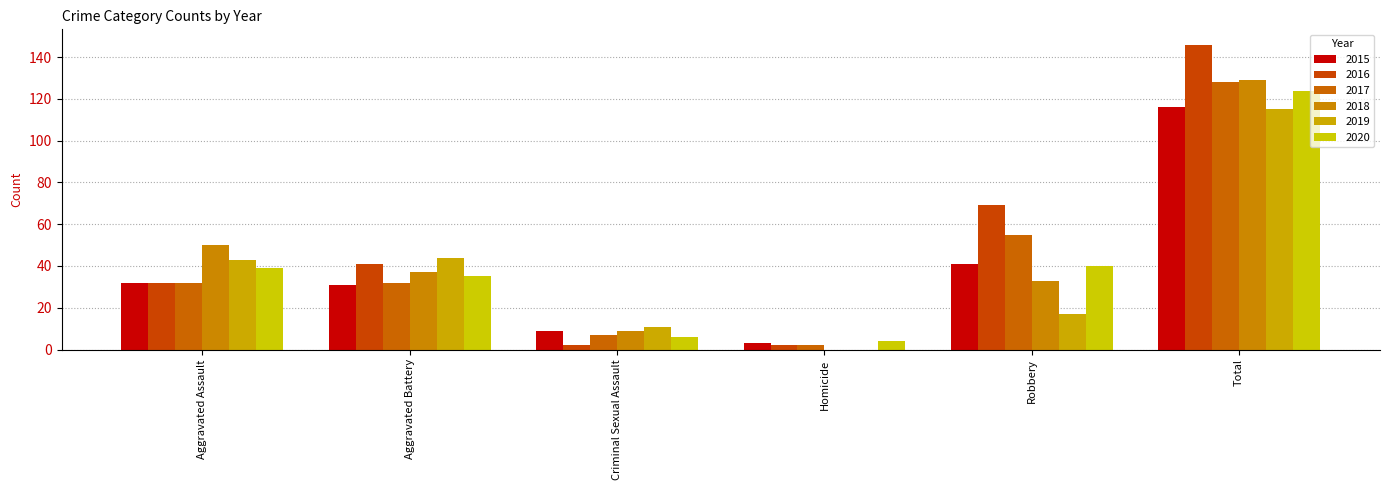

Which label corresponds to the largest value in the chart?

Total